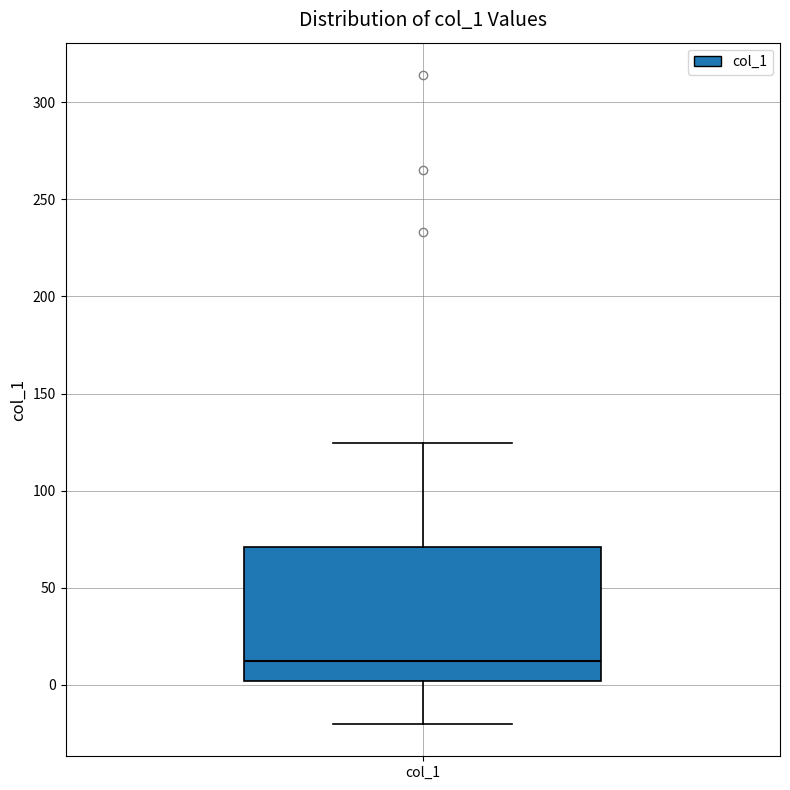

Read this box plot against the y-axis: the position of the median line, the range covered by the box, and the ends of both whiskers. The values are not printed on the chart, so give them approximately, as read against the axis.

median 10, box 0 to 70, whiskers -20 to 125